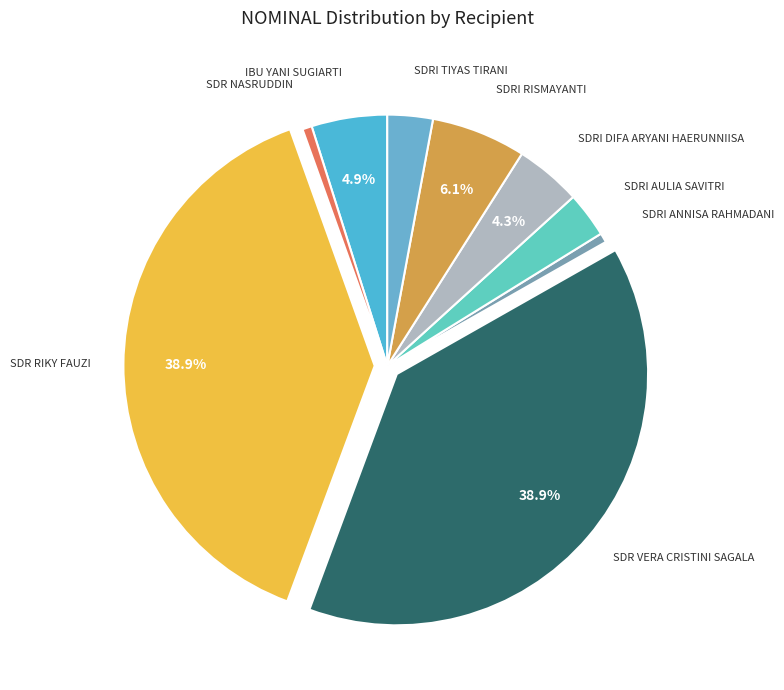

How many segments does this pie chart have?

9